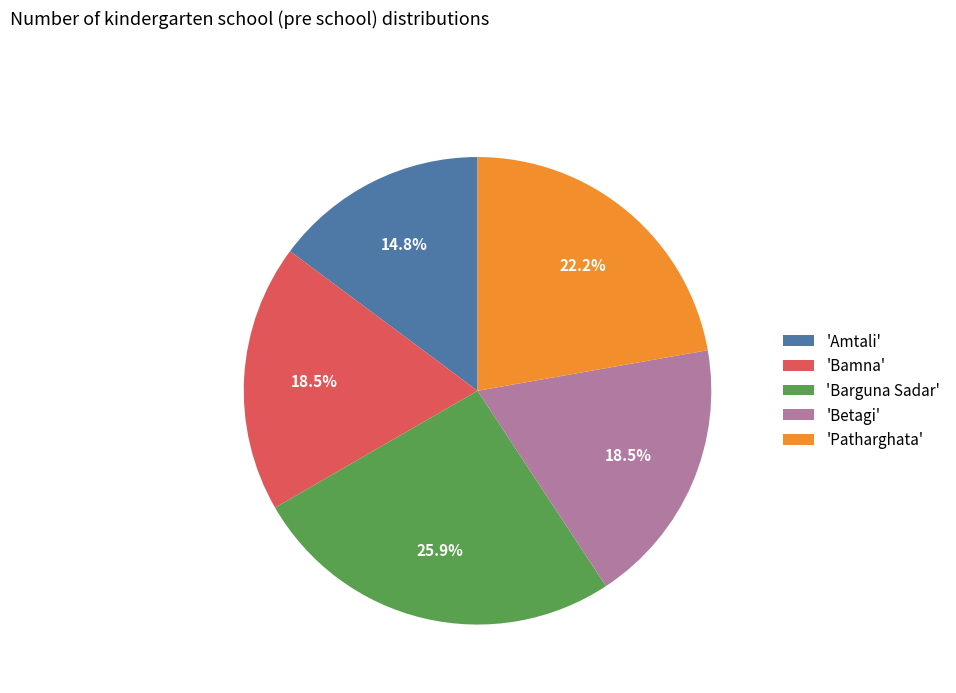

Which category has the biggest portion of the pie?

'Barguna Sadar'